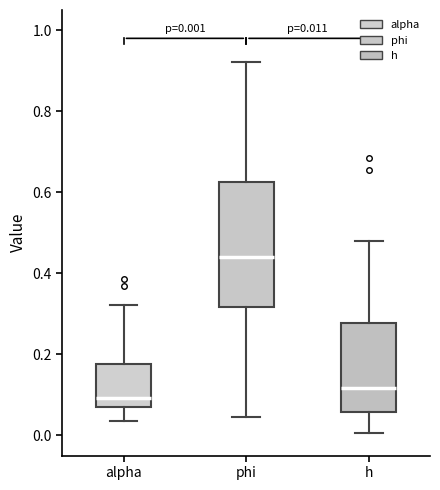

Which box has the lowest median line?

alpha